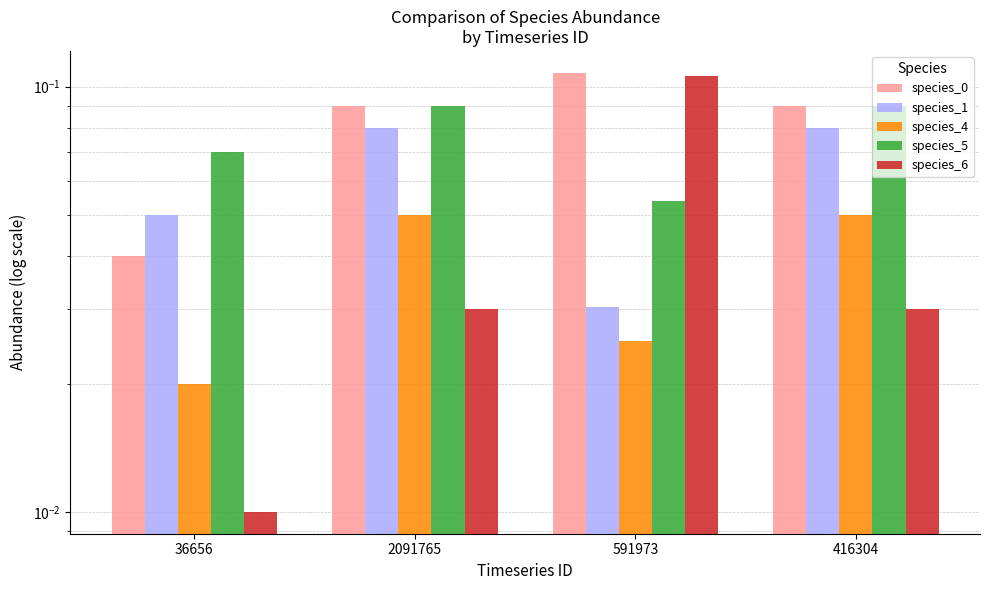

Between 591973 and 416304, which is larger?

591973